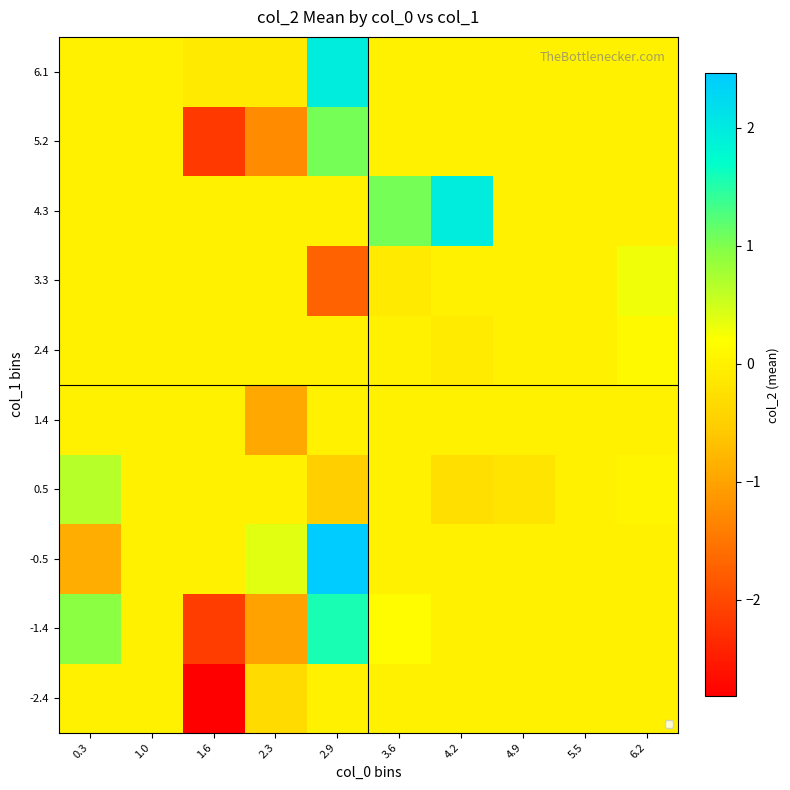

Reading left to right, list all the values displayed in this chart.

-2.4: 0.3=0.0	1.0=0.0	1.6=-2.8	2.3=-0.3	2.9=0.0	3.6=0.0	4.2=0.0	4.9=0.0	5.5=0.0	6.2=0.0
-1.4: 0.3=0.9	1.0=0.0	1.6=-2.1	2.3=-1.0	2.9=1.6	3.6=0.2	4.2=0.0	4.9=0.0	5.5=0.0	6.2=0.0
-0.5: 0.3=-0.9	1.0=0.0	1.6=0.0	2.3=0.4	2.9=2.5	3.6=0.0	4.2=0.0	4.9=0.0	5.5=0.0	6.2=0.0
0.5: 0.3=0.7	1.0=0.0	1.6=0.0	2.3=0.0	2.9=-0.5	3.6=0.0	4.2=-0.3	4.9=-0.2	5.5=0.0	6.2=0.1
1.4: 0.3=0.0	1.0=0.0	1.6=0.0	2.3=-0.9	2.9=0.0	3.6=0.0	4.2=0.0	4.9=0.0	5.5=0.0	6.2=0.0
2.4: 0.3=0.0	1.0=0.0	1.6=0.0	2.3=0.0	2.9=0.0	3.6=0.0	4.2=-0.1	4.9=0.0	5.5=0.0	6.2=0.1
3.3: 0.3=0.0	1.0=0.0	1.6=0.0	2.3=0.0	2.9=-1.7	3.6=-0.1	4.2=0.0	4.9=0.0	5.5=0.0	6.2=0.3
4.3: 0.3=0.0	1.0=0.0	1.6=0.0	2.3=0.0	2.9=0.0	3.6=1.1	4.2=2.0	4.9=0.0	5.5=0.0	6.2=0.0
5.2: 0.3=0.0	1.0=0.0	1.6=-2.2	2.3=-1.3	2.9=1.0	3.6=0.0	4.2=0.0	4.9=0.0	5.5=0.0	6.2=0.0
6.1: 0.3=0.0	1.0=0.0	1.6=-0.1	2.3=-0.1	2.9=1.9	3.6=0.0	4.2=0.0	4.9=0.0	5.5=0.0	6.2=0.0